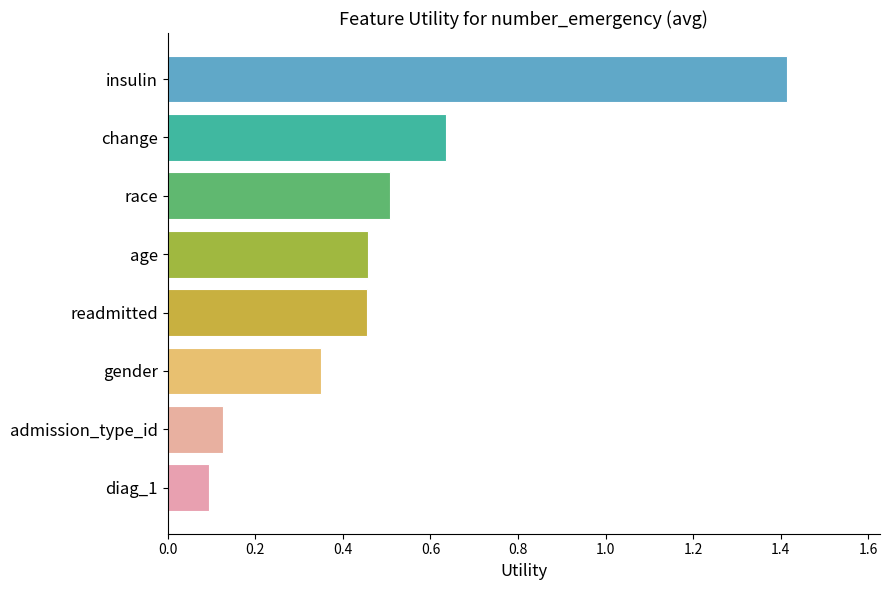

Which category has the highest value across all series?

insulin